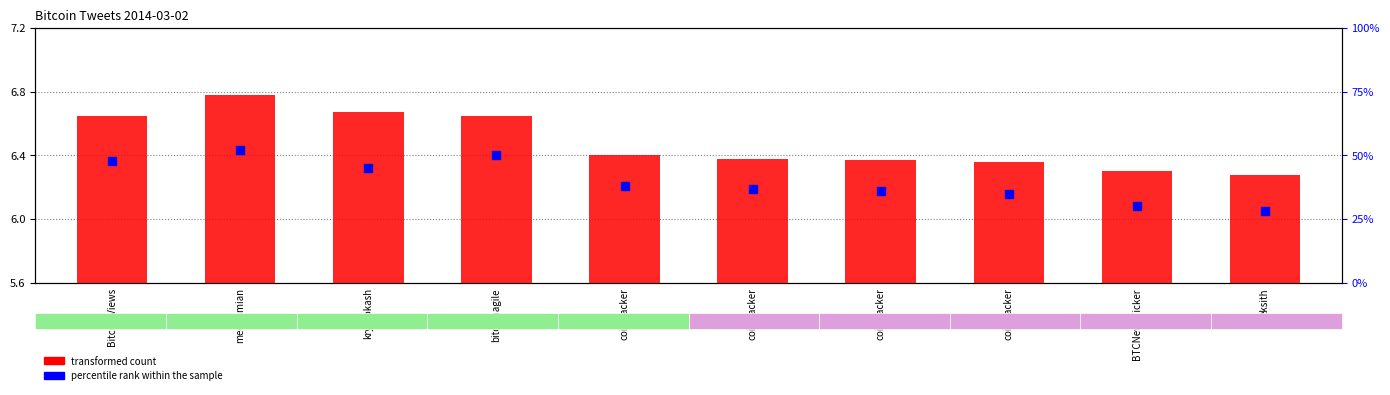

What is the total value across all series at eksith?

34.3